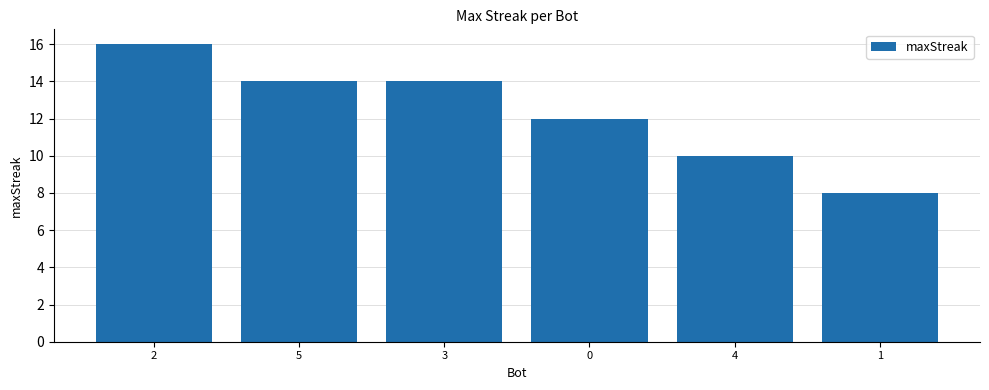

What is the sum of all values?

74